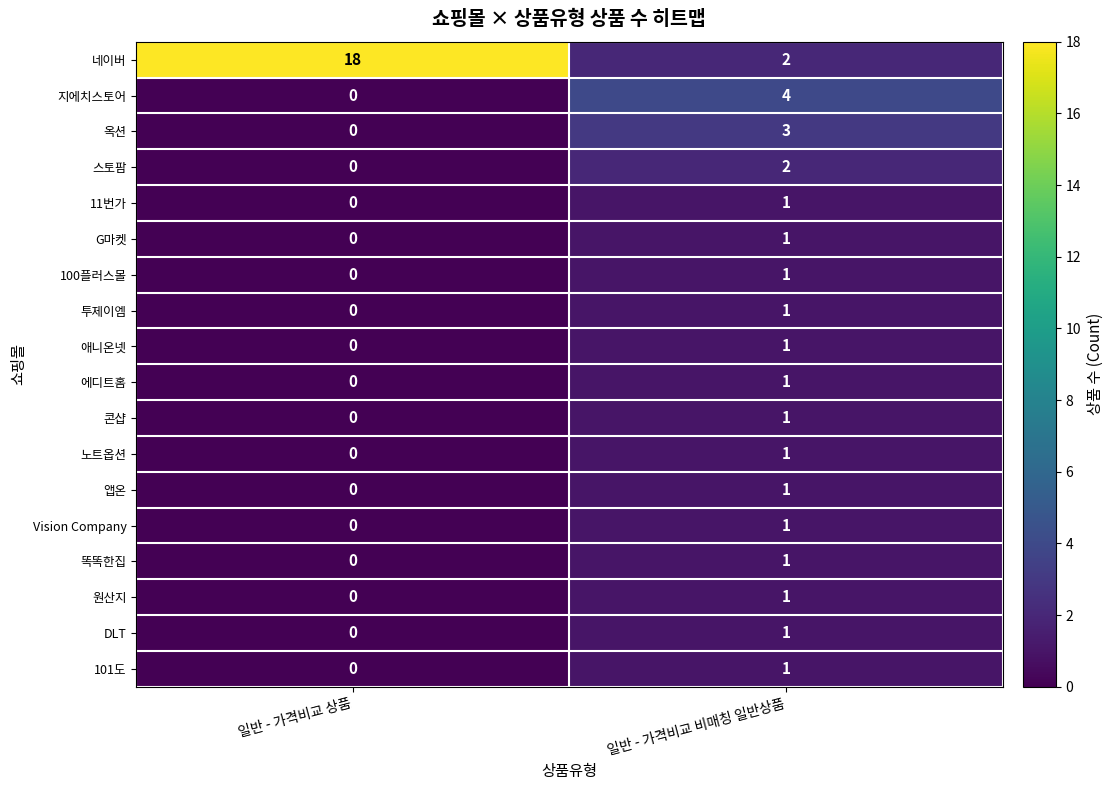

At how many categories does at least one series exceed 16?

1